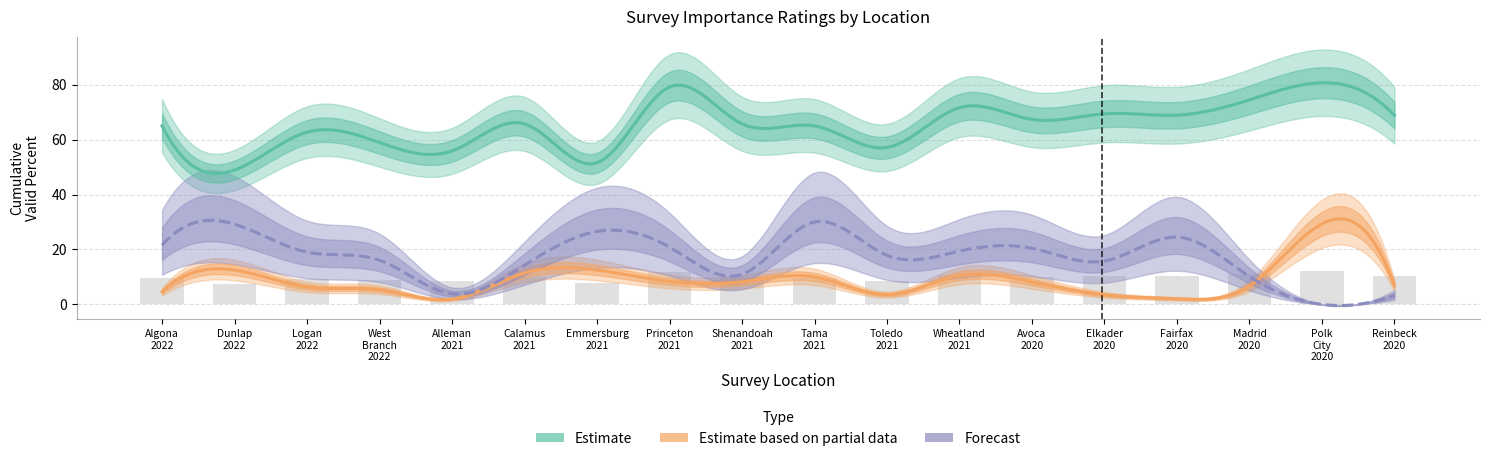

Which has a higher value, Fairfax 2020 or Madrid 2020?

Madrid 2020